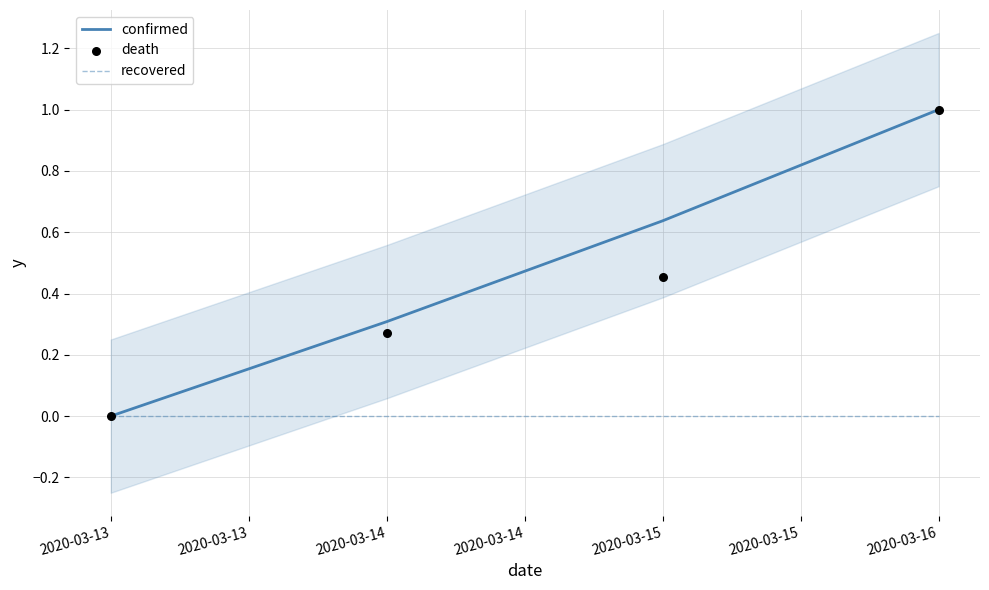

Which series reaches the minimum Y coordinate?

confirmed